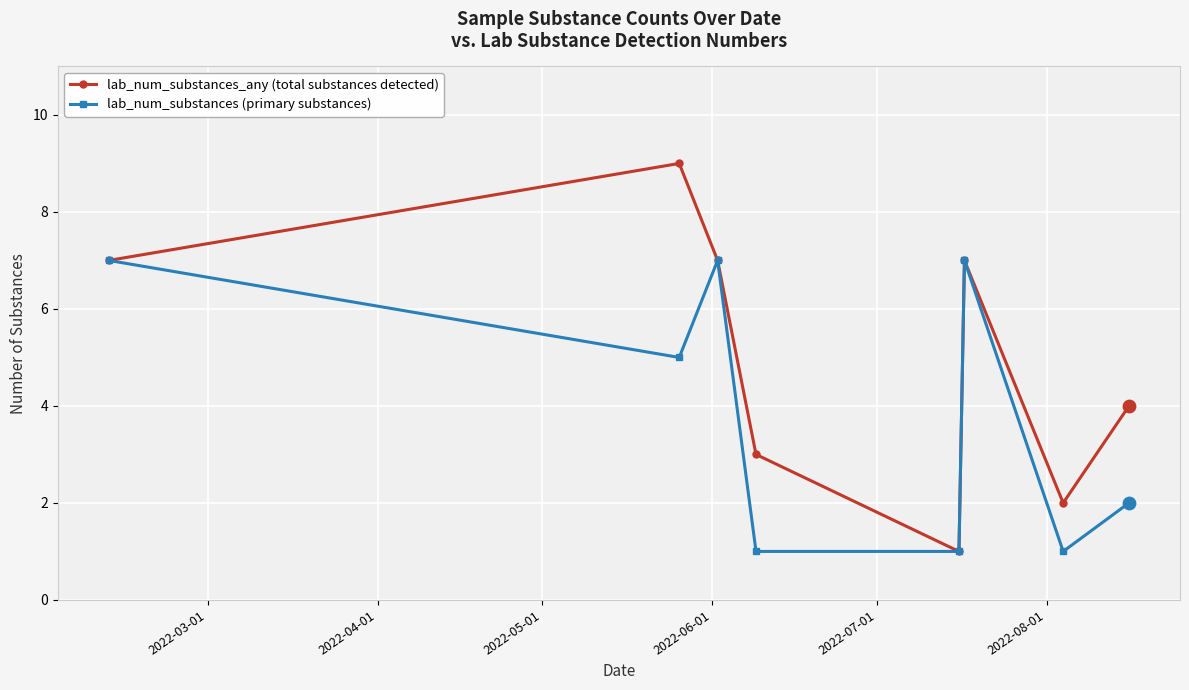

What are all the series names shown in the legend?

lab_num_substances_any (total substances detected), lab_num_substances (primary substances)